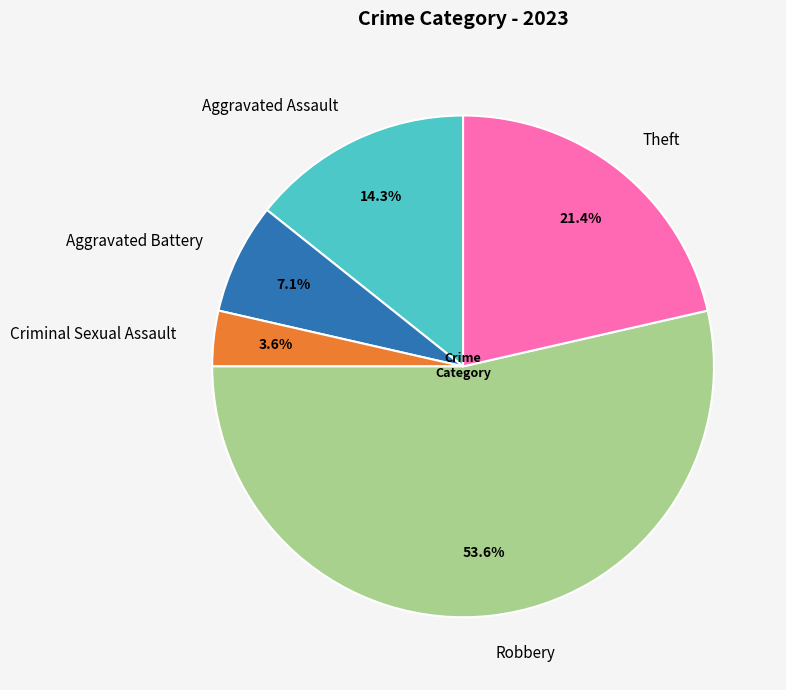

How many slices are in this pie chart?

5